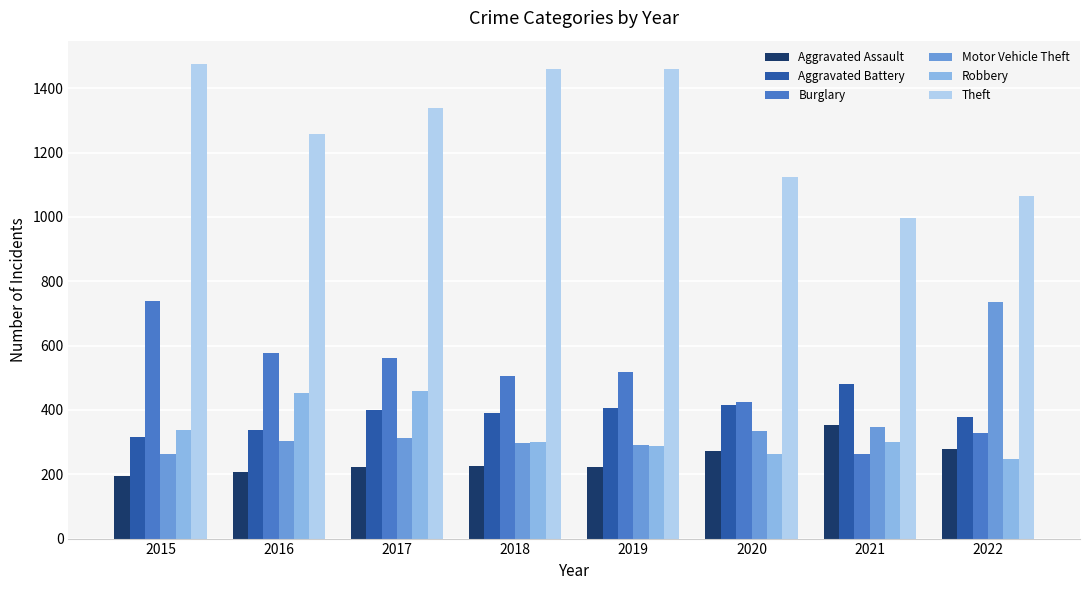

At which label does Burglary first exceed 517?

2015